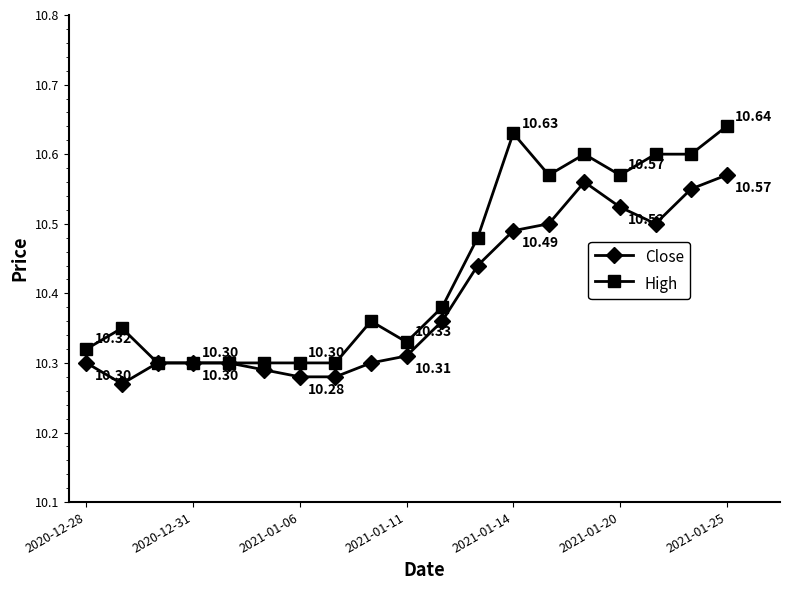

Does the chart have visible grid lines?

No